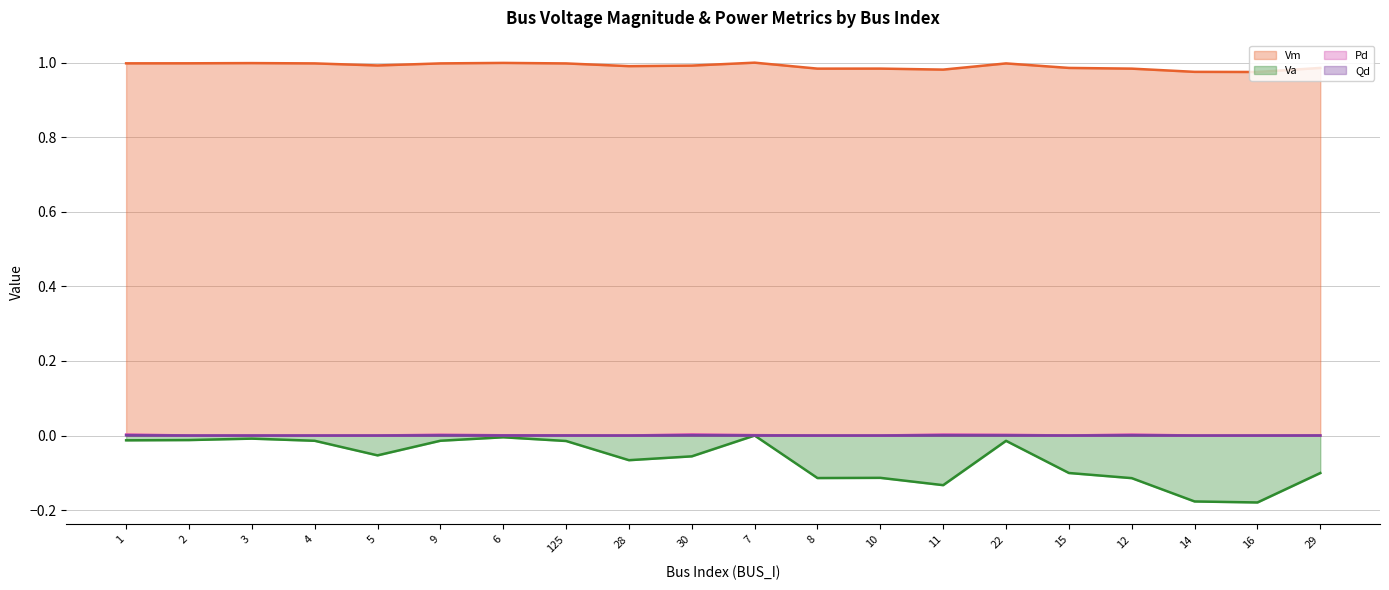

Does the chart have visible grid lines?

Yes